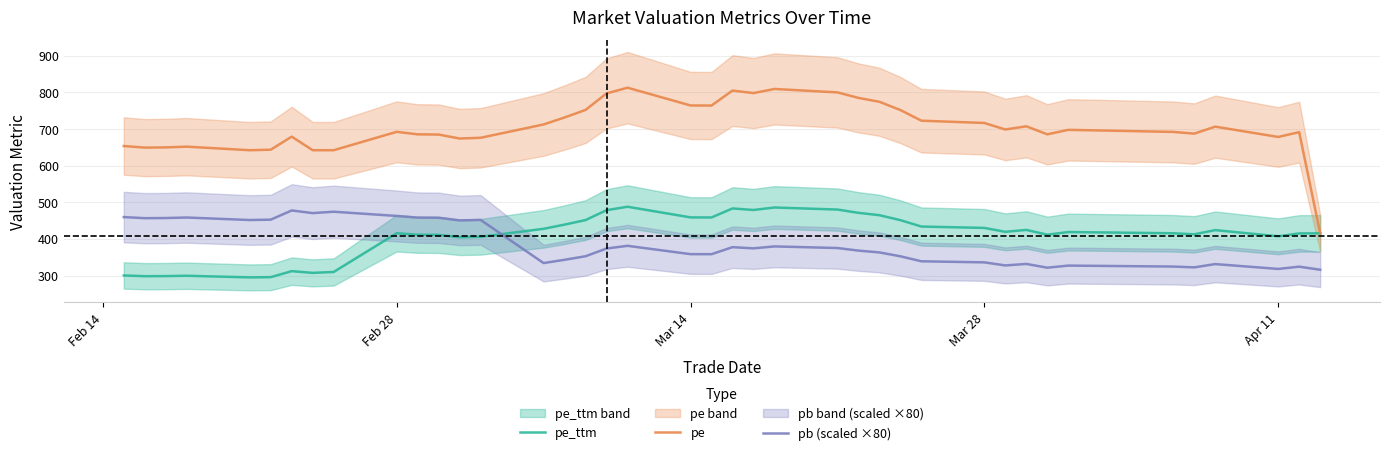

How many values in the pe series are below 697?

20